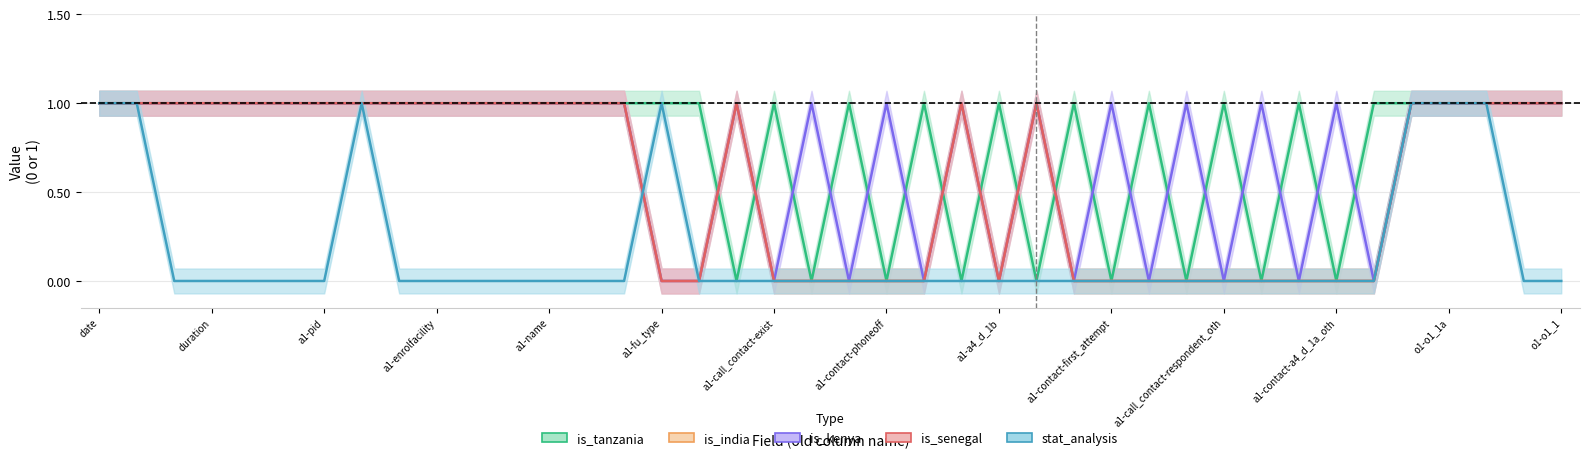

What are all the series names shown in the legend?

is_tanzania, is_india, is_kenya, is_senegal, stat_analysis